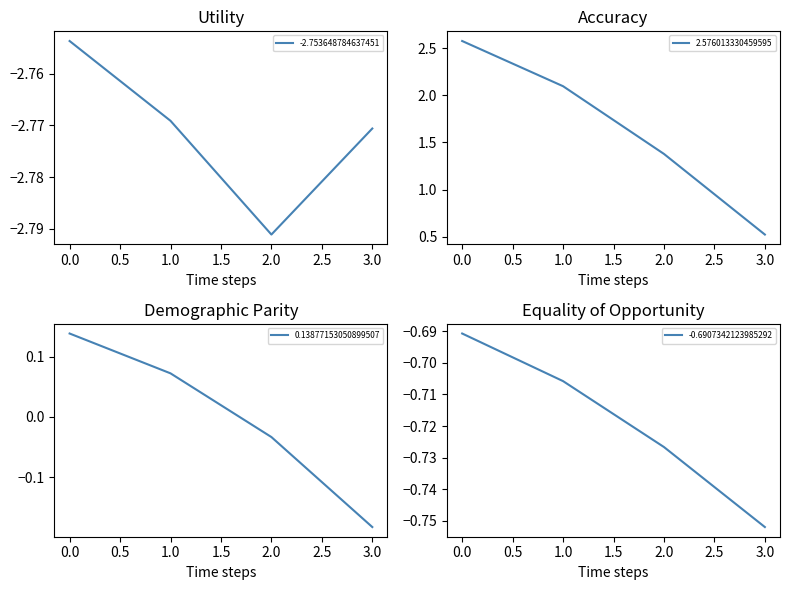

What is the lowest value of the -2.753648784637451 series?

-2.8